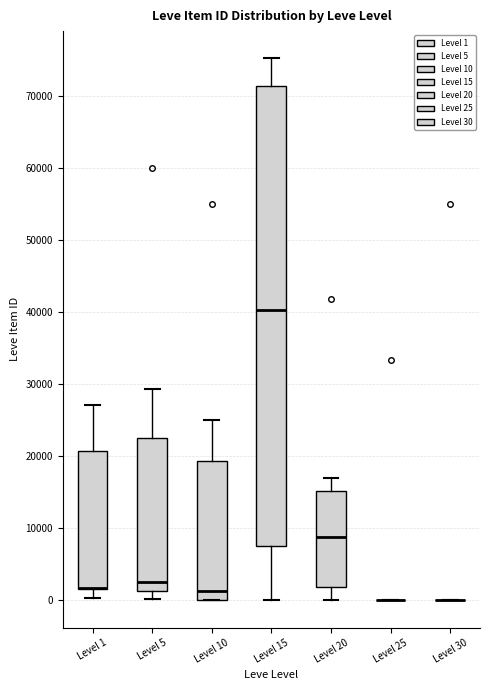

Reading left to right, transcribe this box plot: for each box, give where its median line is, the range the box spans, and where its two whiskers end, as read against the y-axis. The values are not printed on the chart, so give them approximately, as read against the axis.

Level 1: median 2000 (drawn on the box's lower edge), box 2000 to 21000, whiskers 0 to 27000
Level 5: median 2000, box 1000 to 23000, whiskers 0 to 29000
Level 10: median 1000, box 0 to 19000, whiskers 0 to 25000
Level 15: median 40000, box 8000 to 71000, whiskers 0 to 75000
Level 20: median 9000, box 2000 to 15000, whiskers 0 to 17000
Level 25: box collapsed to a line at 0, whiskers 0 to 0
Level 30: box collapsed to a line at 0, whiskers 0 to 0